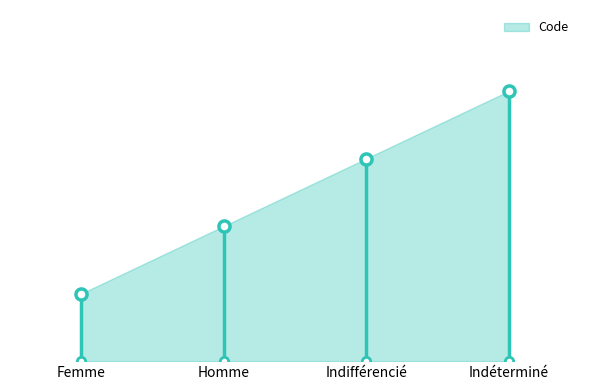

List the labels in order of value, smallest first.

Femme, Homme, Indifférencié, Indéterminé